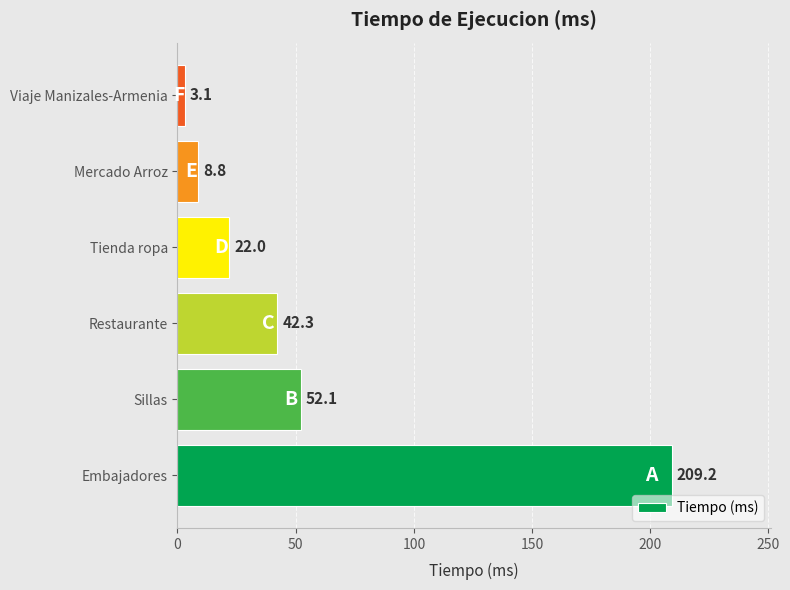

Which category has the lowest value across all series?

Viaje Manizales-Armenia